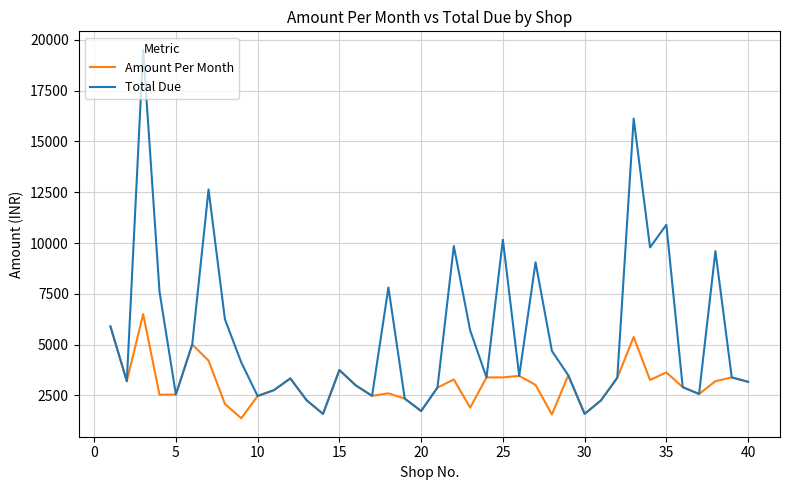

Which series has the largest total across all categories?

Total Due